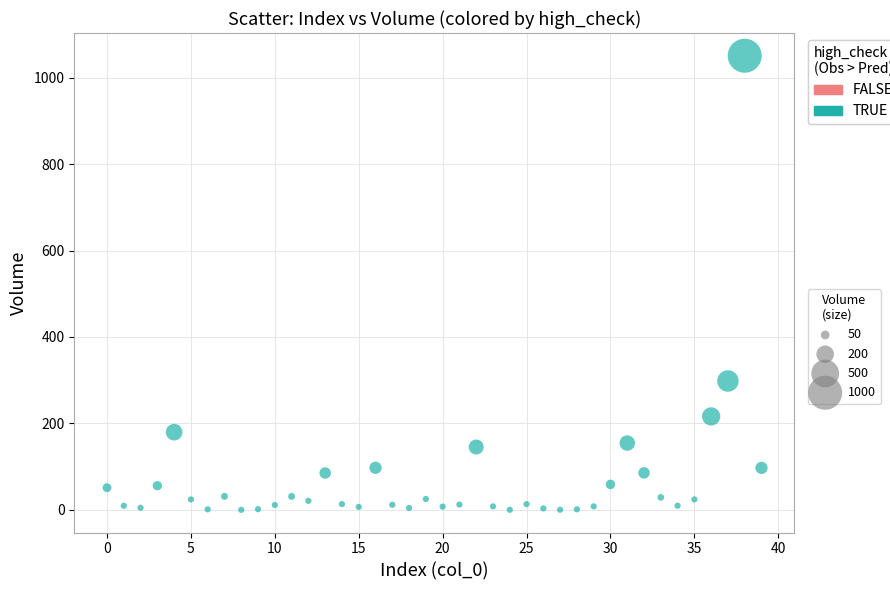

What is the range of Y values (max minus min)?

1050.8